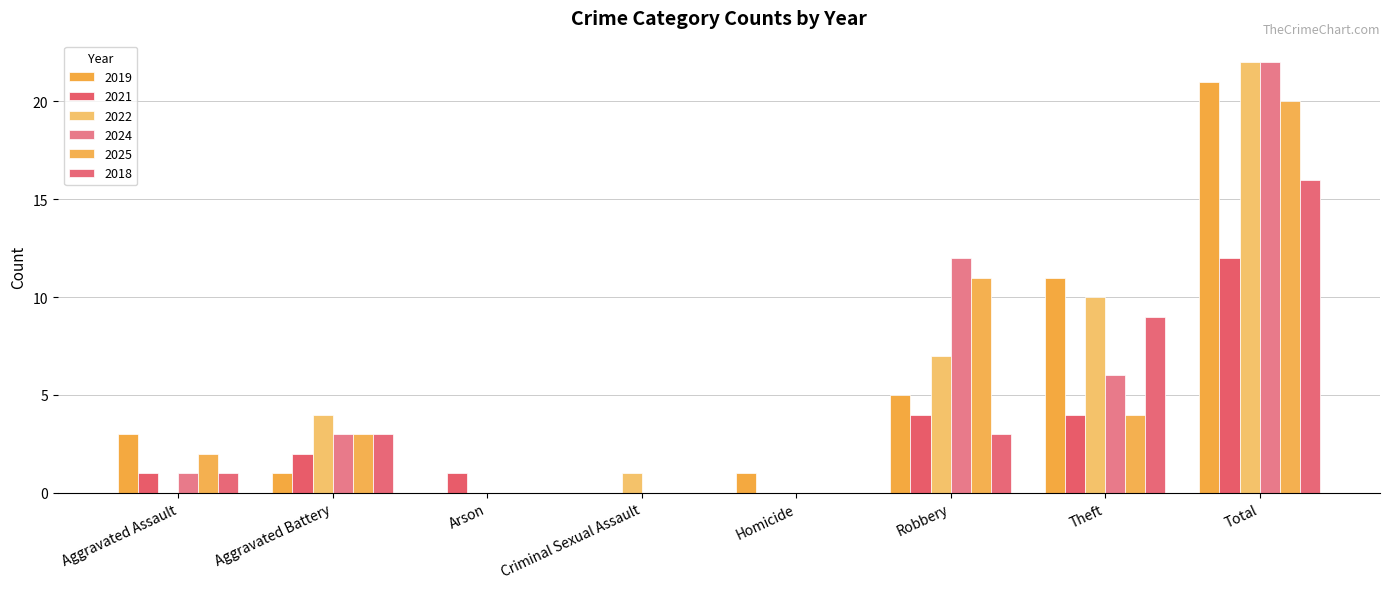

What is the label of the 1st bar from the left?

Aggravated Assault